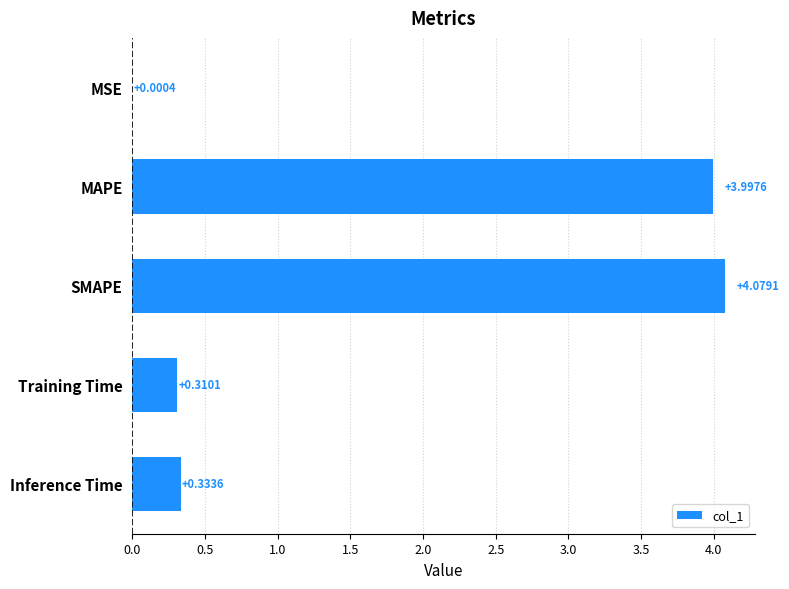

What is the sum of all values?

8.7